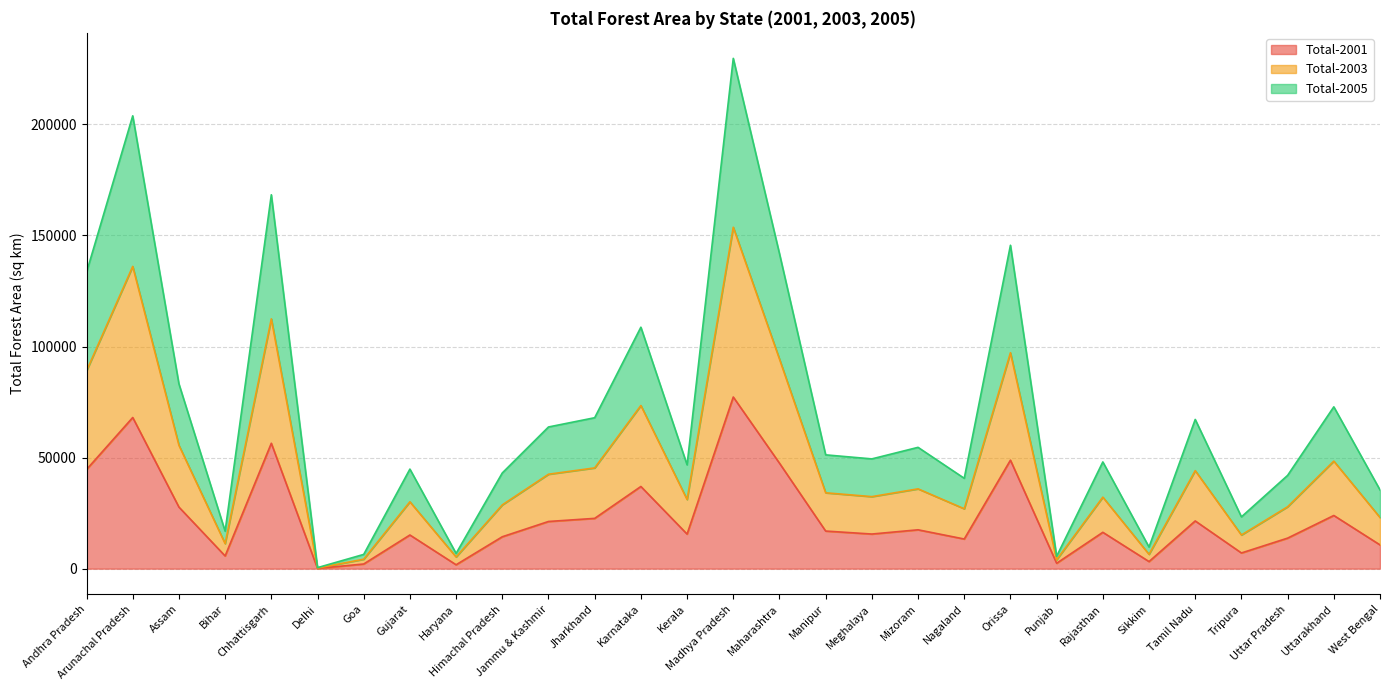

At which category does Total-2003 reach its first local peak?

Arunachal Pradesh